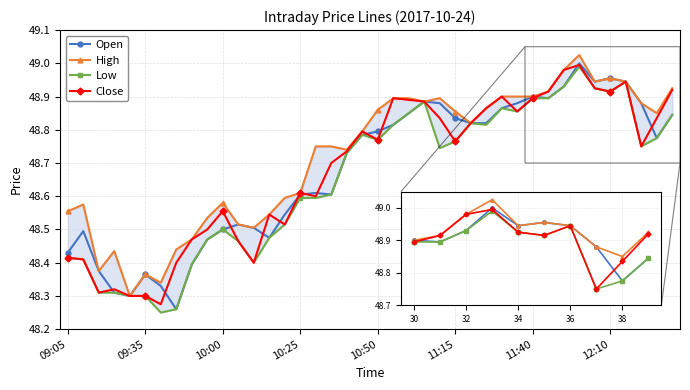

What are all the series names shown in the legend?

Open, High, Low, Close